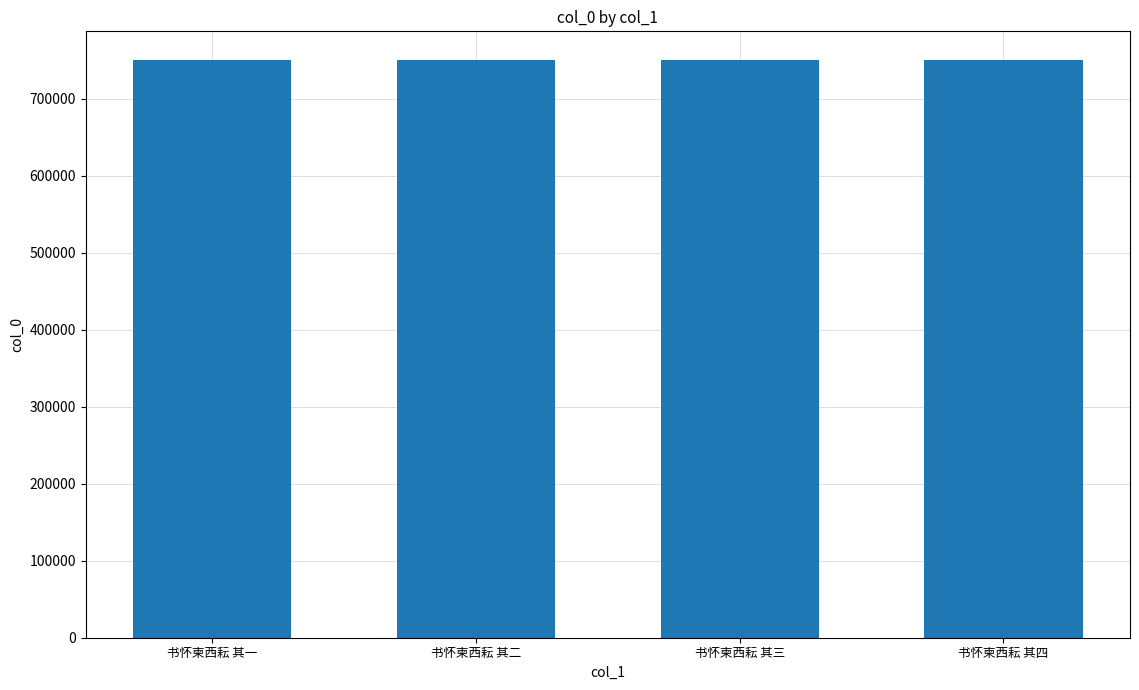

What is the label of the 4th bar from the left?

书怀柬西耘 其四